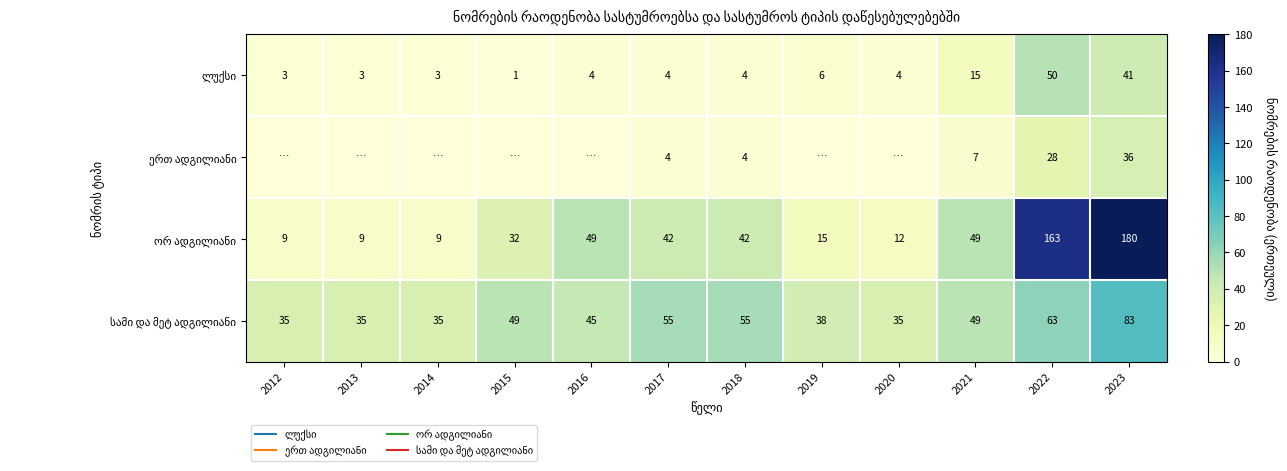

What is the total value across all series at 2016?

98